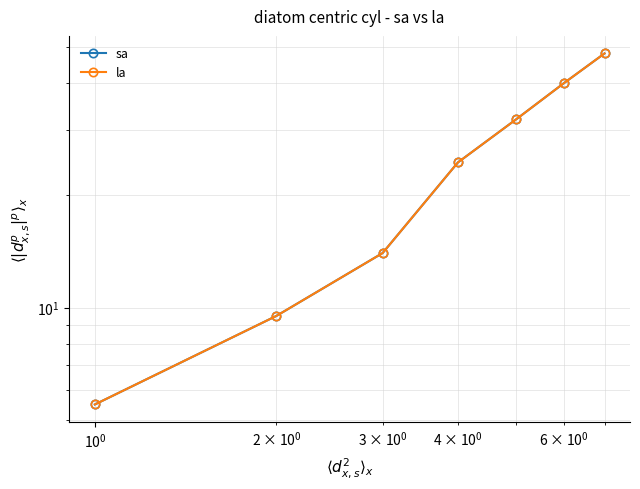

What is the smallest value displayed?

5.5